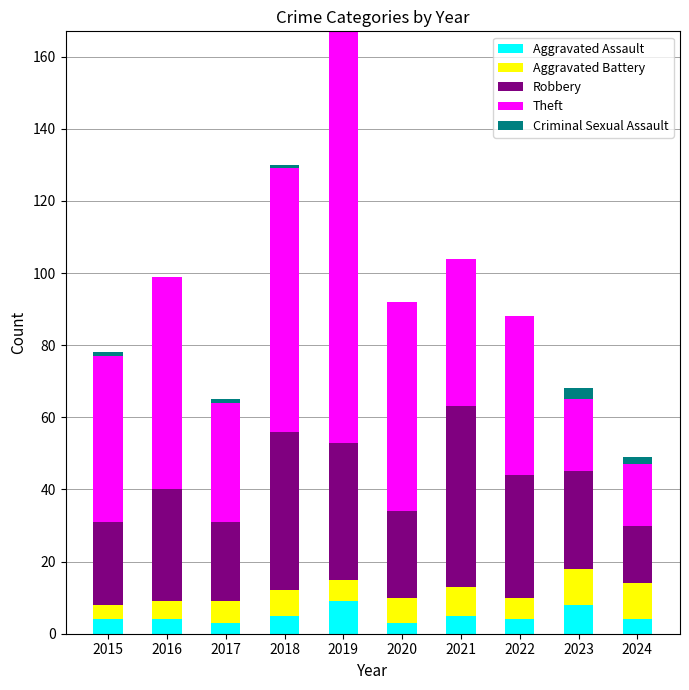

At which category is the sum across all series the highest?

2019